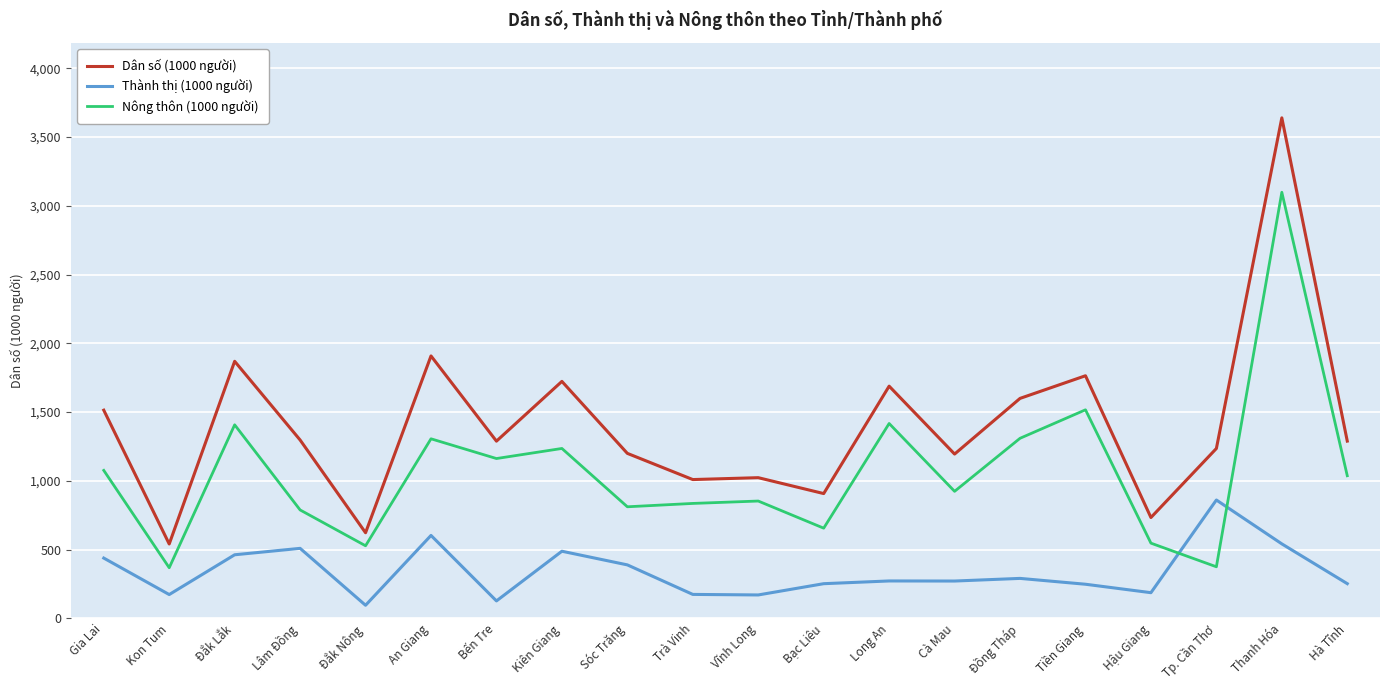

List the series in order of their peak value, highest first.

Dân số (1000 người), Nông thôn (1000 người), Thành thị (1000 người)